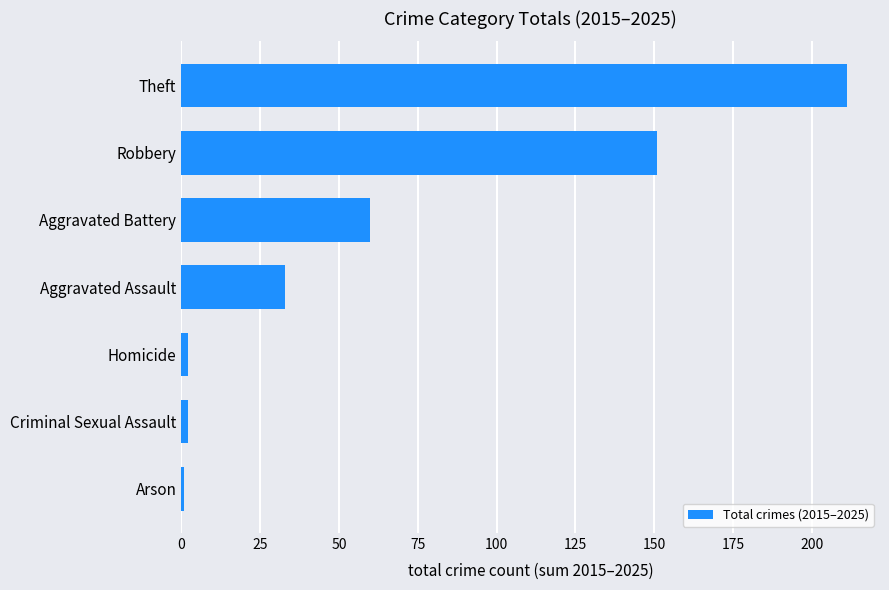

What value does the data have at Theft?

211